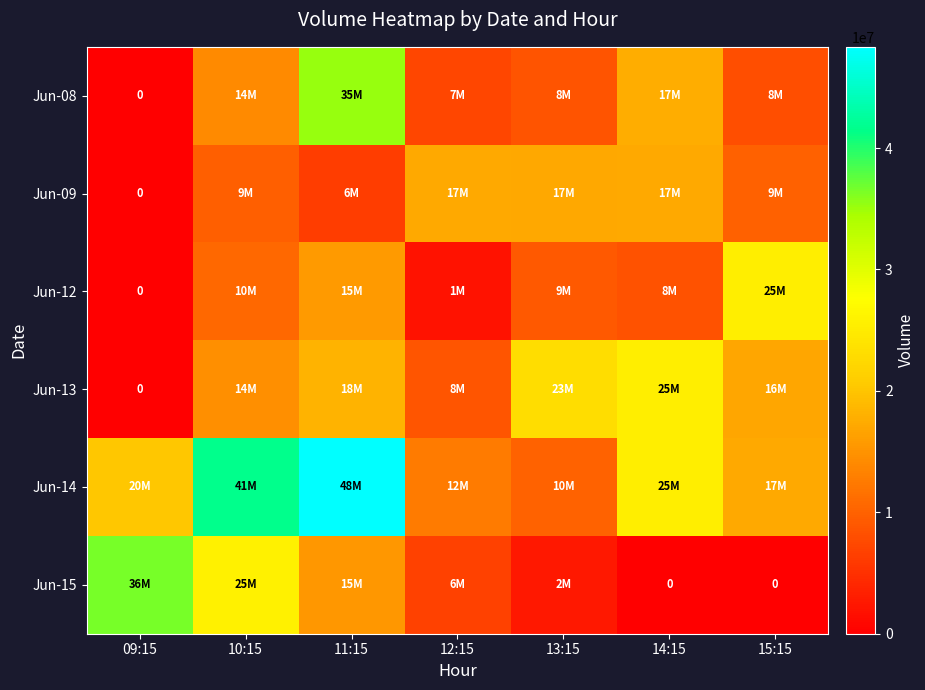

Which series has the largest range (max minus min)?

Jun-14